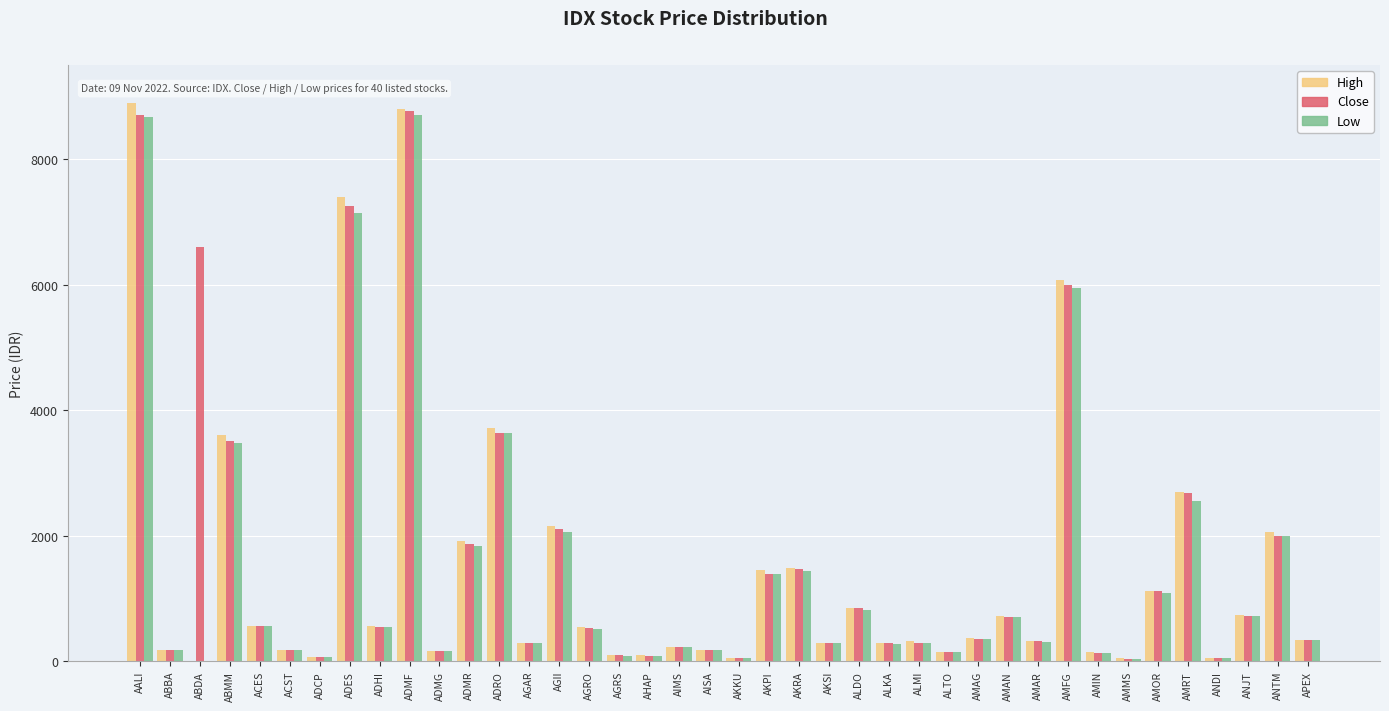

Between AKKU and AKPI, which series saw the biggest shift?

High